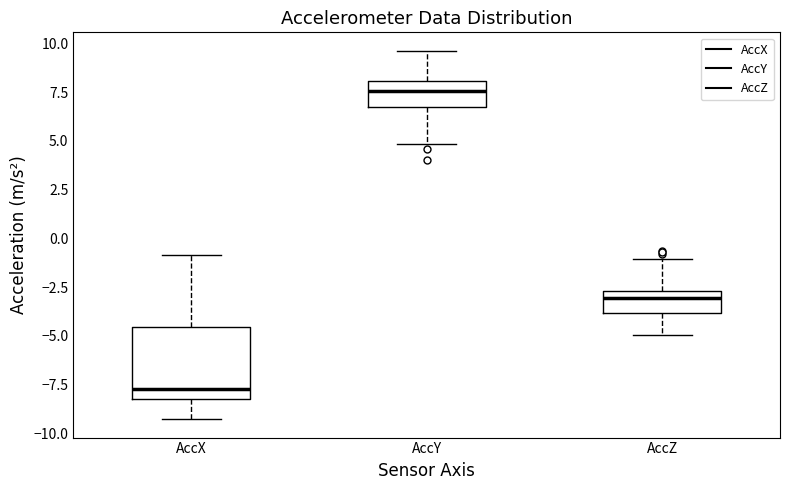

Where is the upper edge of the box for AccZ on the y-axis? The values are not printed on the chart, so give them approximately, as read against the axis.

-2.5